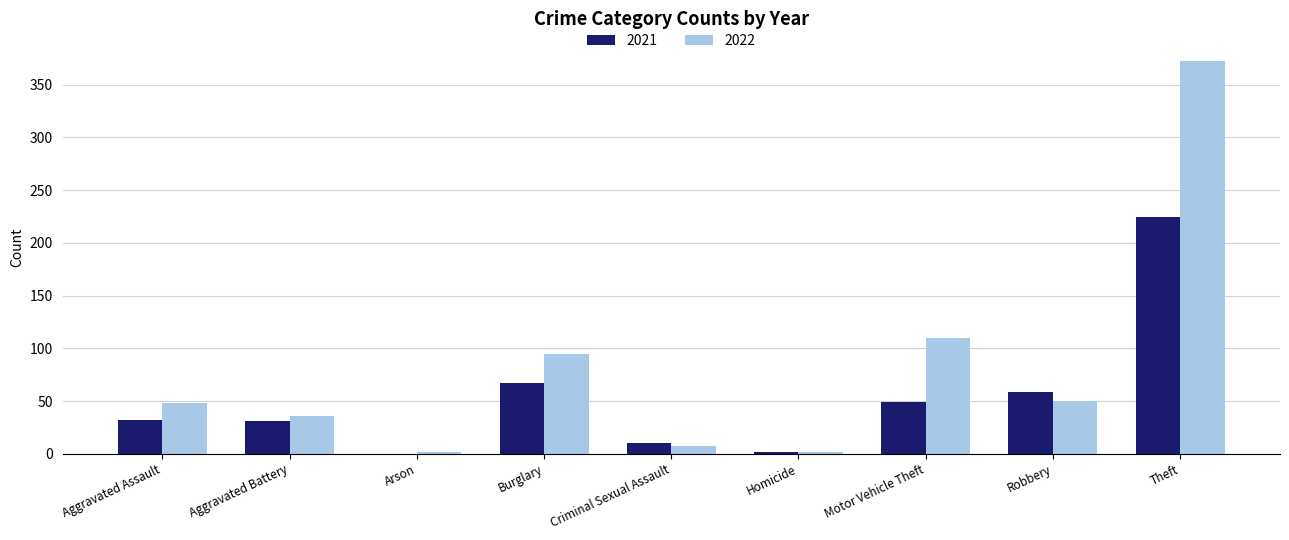

What is the maximum value for 2021?

224